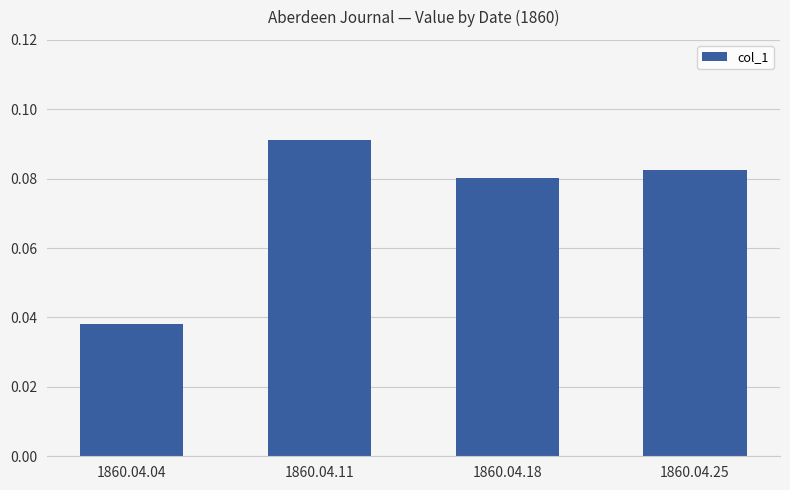

The value at 1860.04.11 is 0.0. True or false?

False